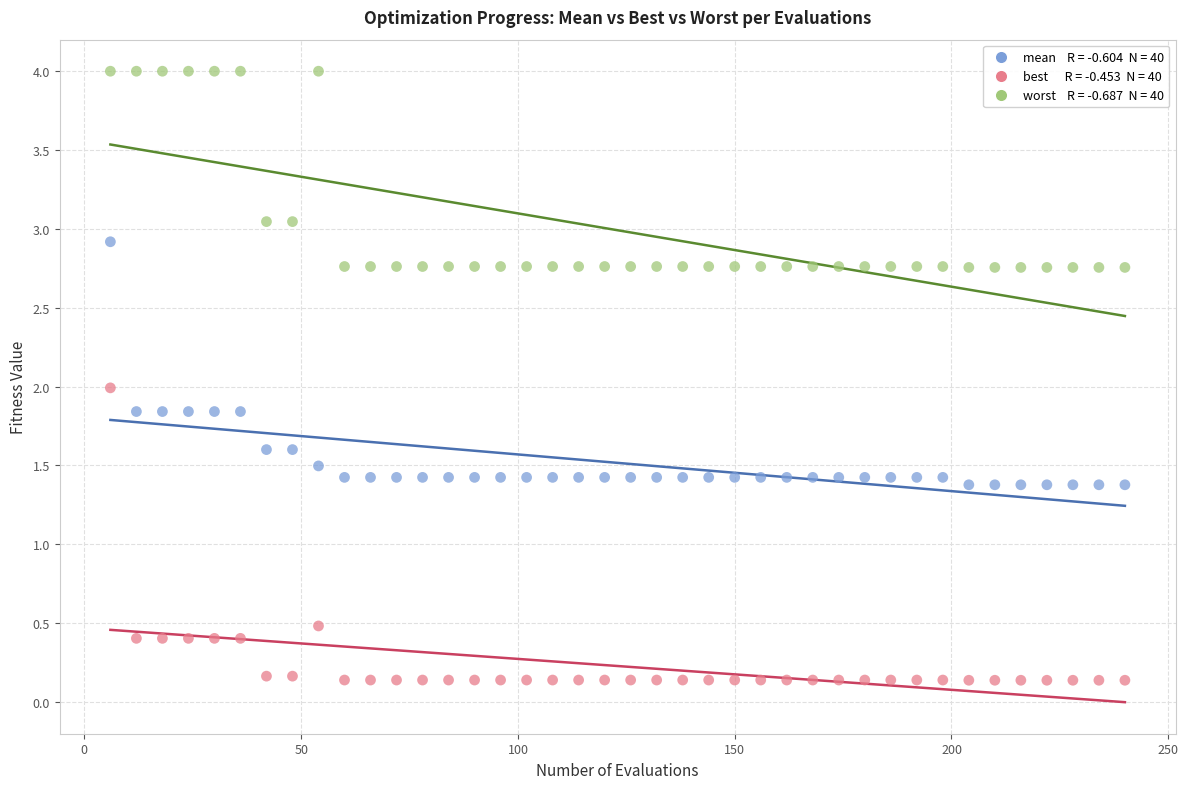

Across all data points, what is the range of Y values (max minus min)?

3.9